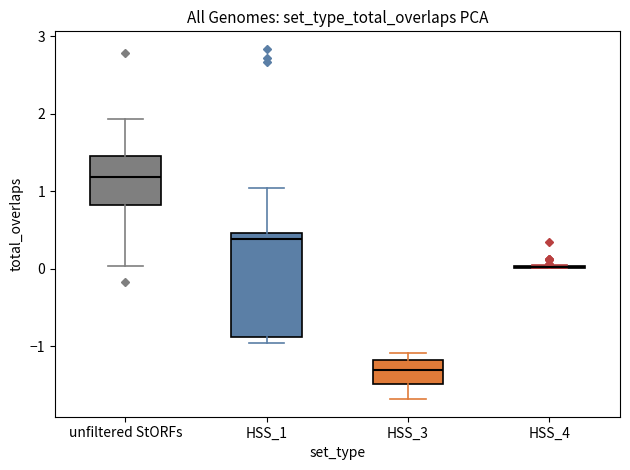

Reading left to right, read every box against the y-axis: the position of its median line, the range the box covers, and the ends of its whiskers. The values are not printed on the chart, so give them approximately, as read against the axis.

unfiltered StORFs: median 1.2, box 0.8 to 1.4, whiskers 0.0 to 1.9
HSS_1: median 0.4, box -0.9 to 0.5, whiskers -1.0 to 1.0
HSS_3: median -1.3, box -1.5 to -1.2, whiskers -1.7 to -1.1
HSS_4: box collapsed to a line at 0.0, whiskers 0.0 to 0.0